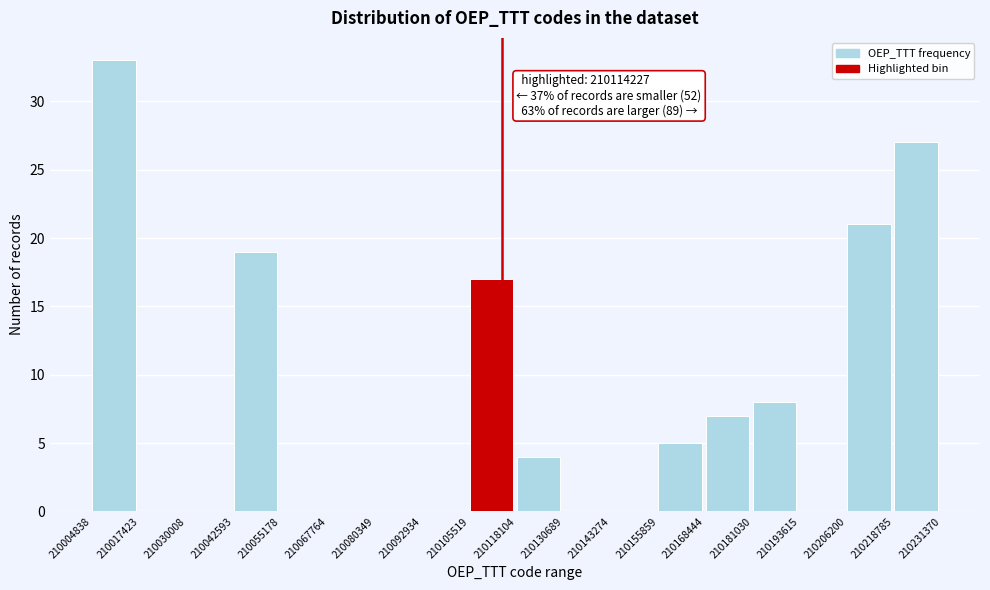

Which range on the x-axis has the tallest bar?

210004838 to 210017423